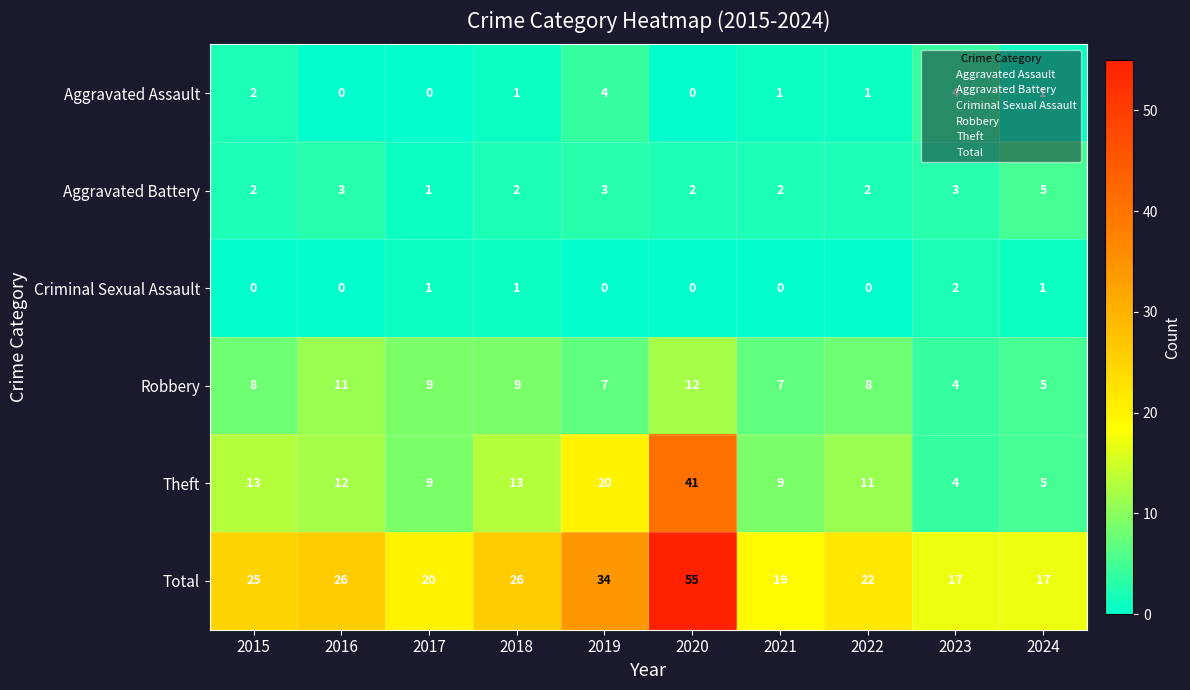

Count the Aggravated Battery values in the range 2 to 3.

8